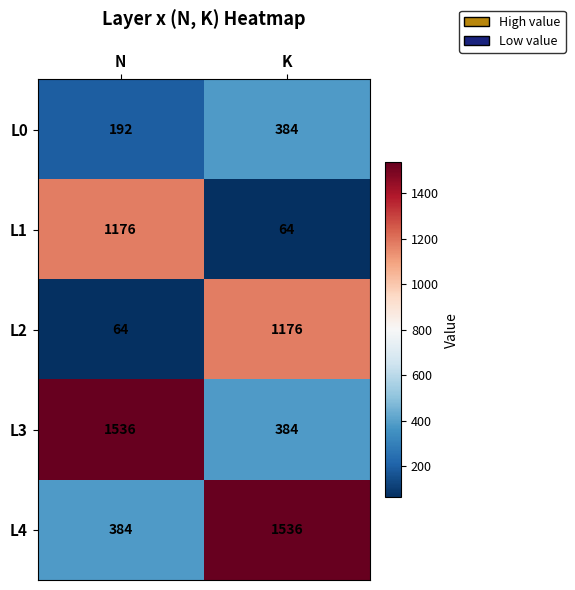

What is the spread (max minus min) of values at K?

1472